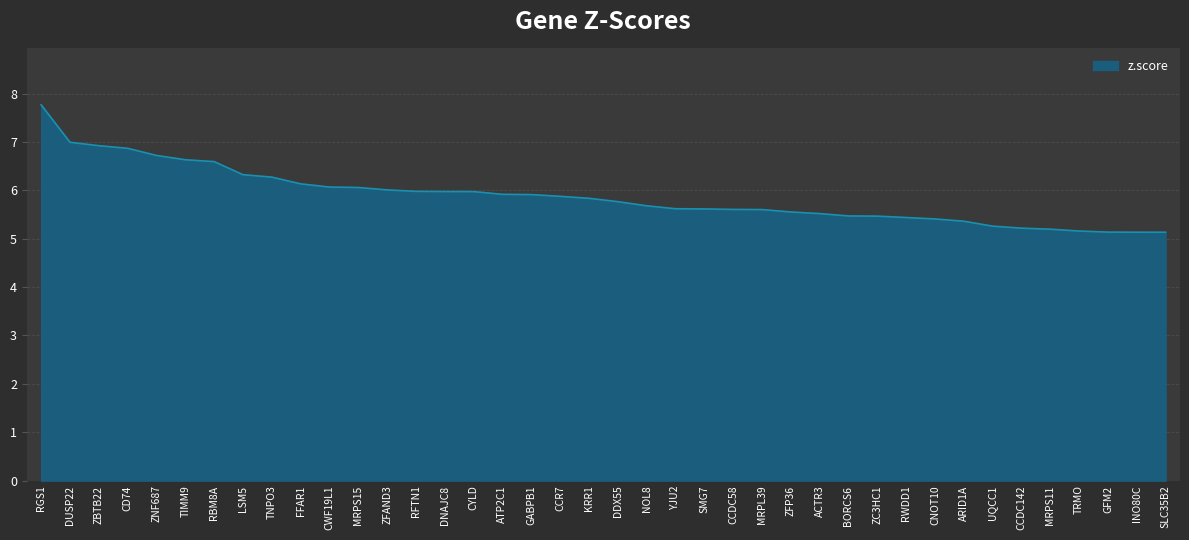

The value at ZFAND3 is 2.2. True or false?

False